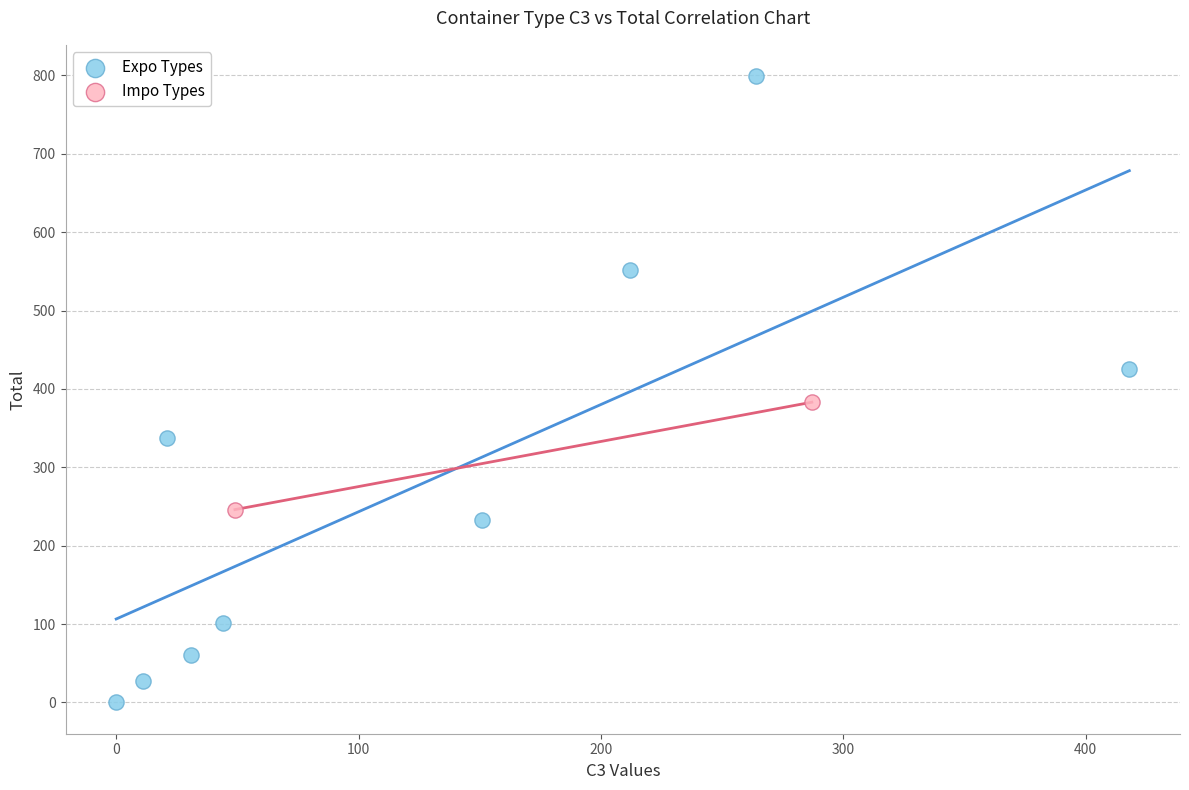

Which series has the largest Y range (max minus min)?

Expo Types